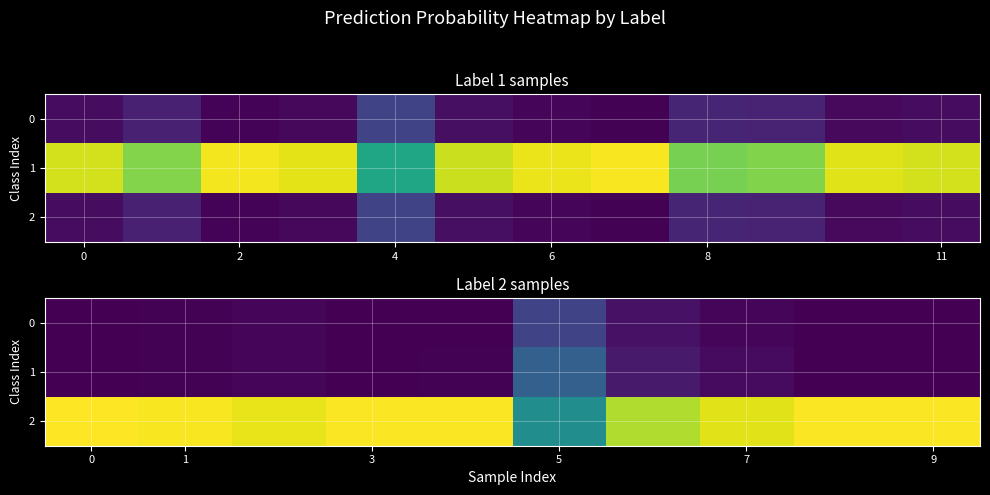

What is the difference between the maximum and minimum values in the 1 series?

0.3